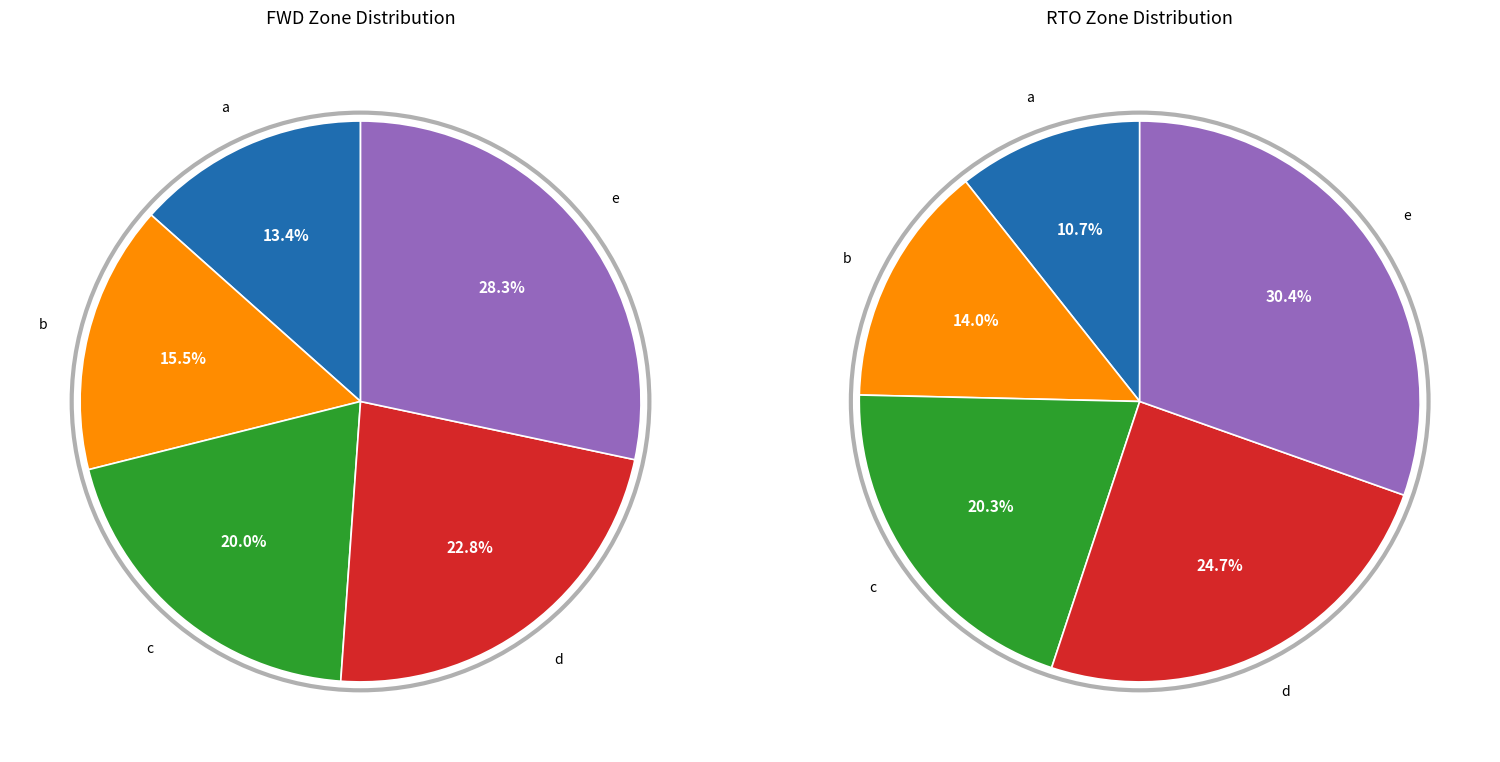

What is the smallest slice in the pie chart?

a